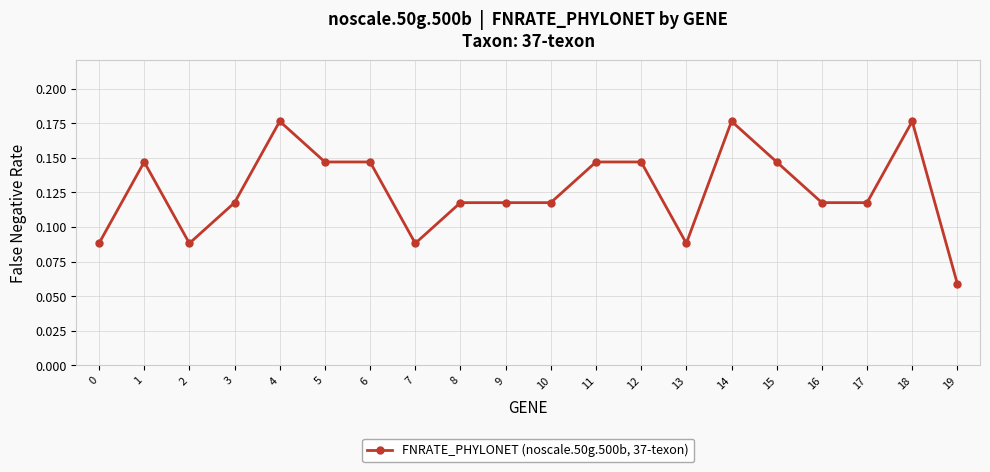

What is the sum of all values?

2.5